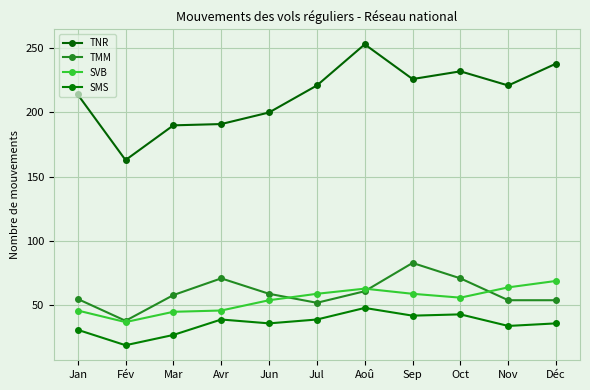

Reading left to right, list all the values displayed in this chart.

TNR: Jan=214	Fév=163	Mar=190	Avr=191	Jun=200	Jul=221	Aoû=253	Sep=226	Oct=232	Nov=221	Déc=238
TMM: Jan=55	Fév=38	Mar=58	Avr=71	Jun=59	Jul=52	Aoû=61	Sep=83	Oct=71	Nov=54	Déc=54
SVB: Jan=46	Fév=37	Mar=45	Avr=46	Jun=54	Jul=59	Aoû=63	Sep=59	Oct=56	Nov=64	Déc=69
SMS: Jan=31	Fév=19	Mar=27	Avr=39	Jun=36	Jul=39	Aoû=48	Sep=42	Oct=43	Nov=34	Déc=36